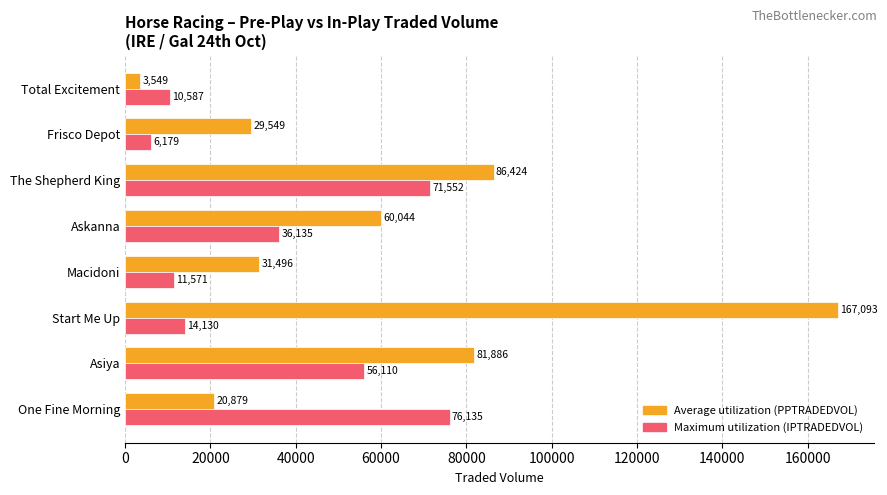

Which series has the widest spread of values?

Average utilization (PPTRADEDVOL)